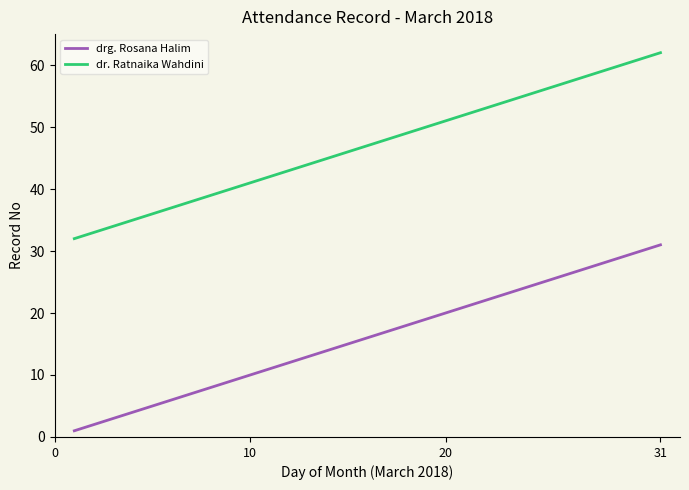

True or false: dr. Ratnaika Wahdini has more than 0 interior local peaks.

False